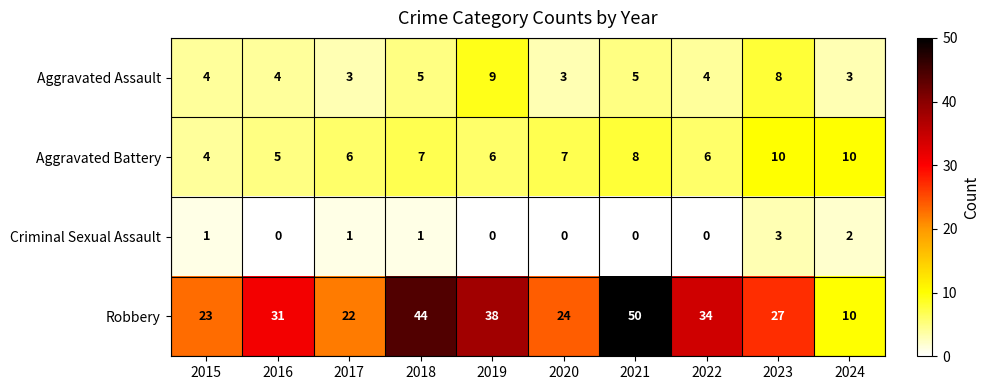

Count the Criminal Sexual Assault values in the range 0 to 1.

8